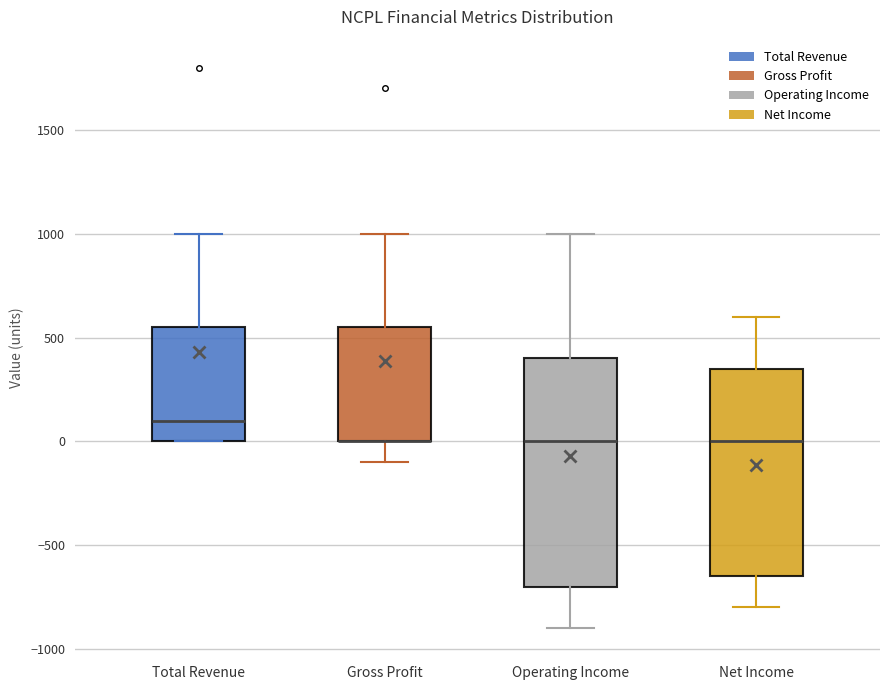

Reading left to right, read every box against the y-axis: the position of its median line, the range the box covers, and the ends of its whiskers. The values are not printed on the chart, so give them approximately, as read against the axis.

Total Revenue: median 100, box 0 to 550, whiskers 0 to 1000
Gross Profit: median 0 (drawn on the box's lower edge), box 0 to 550, whiskers -100 to 1000
Operating Income: median 0, box -700 to 400, whiskers -900 to 1000
Net Income: median 0, box -650 to 350, whiskers -800 to 600